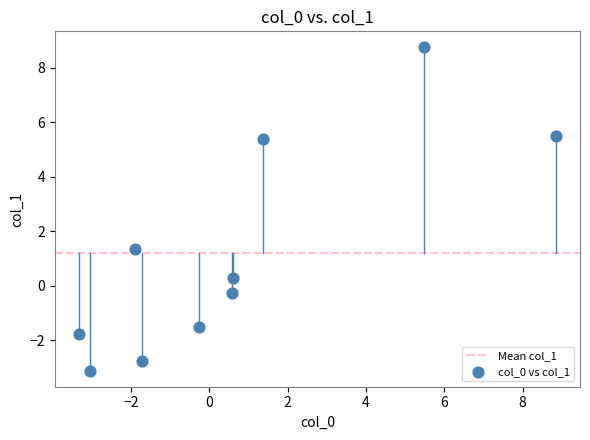

What is the average Y value?

1.2